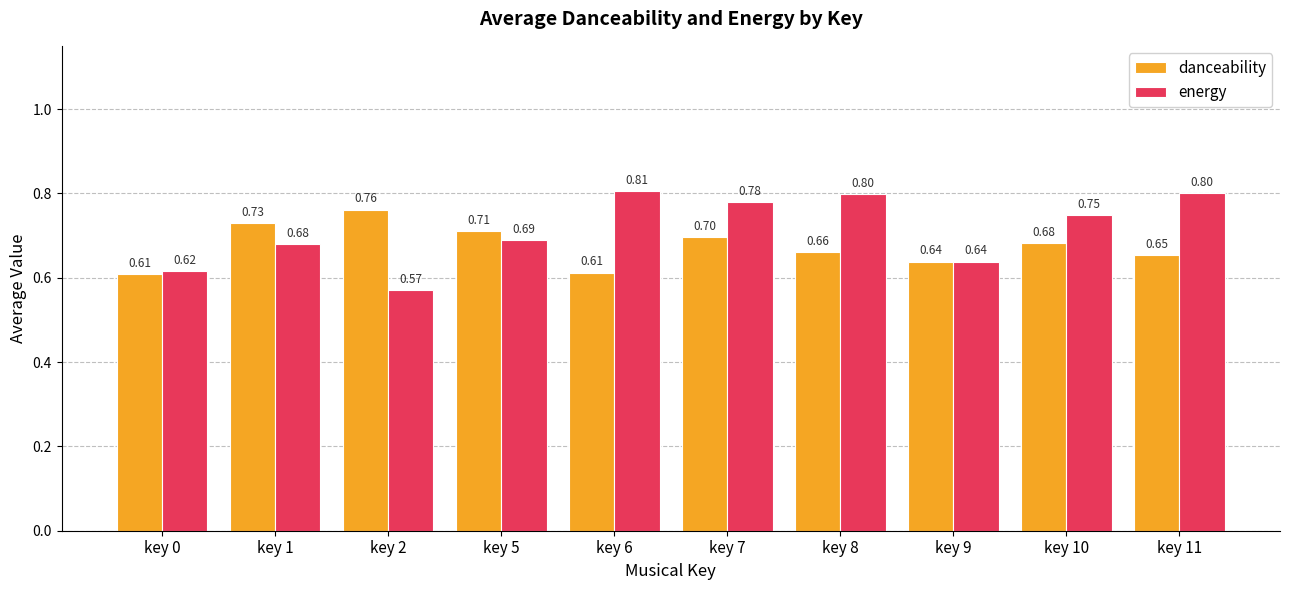

What is the difference between the second highest and minimum values in the energy series?

0.2